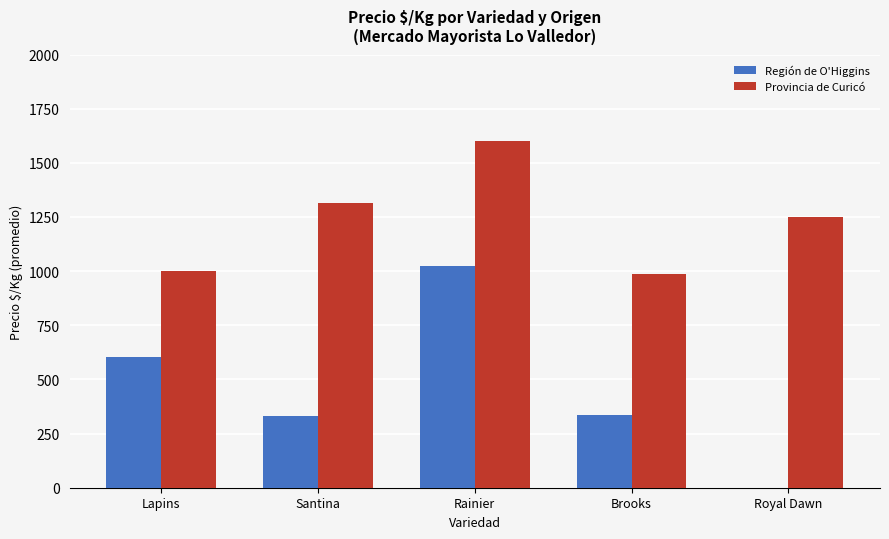

What is the average value of the Región de O'Higgins series?

460